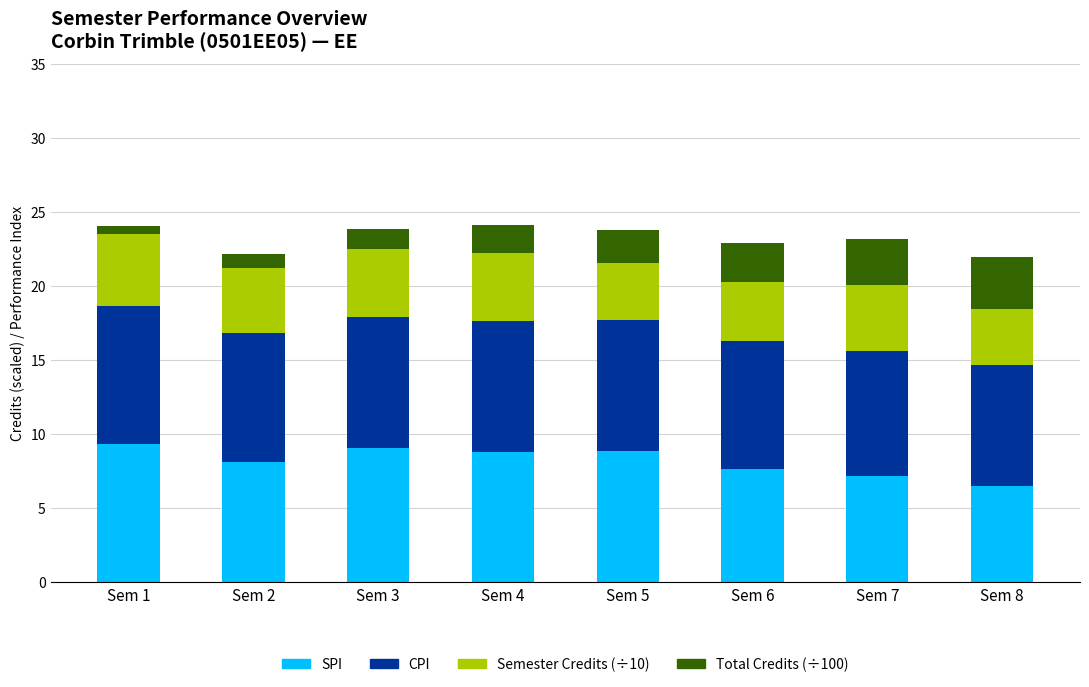

What is the minimum value for SPI?

6.5